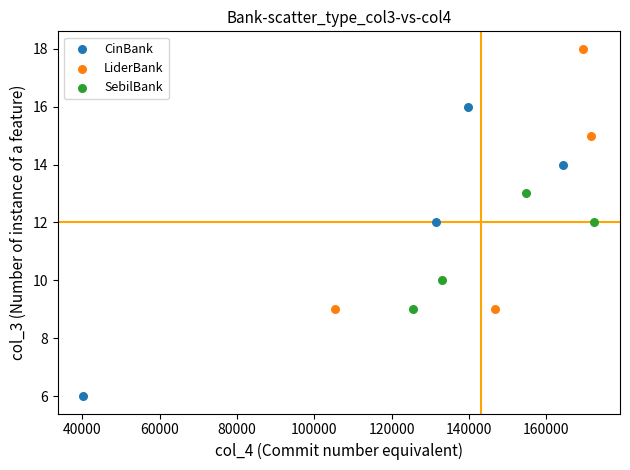

Which series reaches the minimum Y coordinate?

CinBank